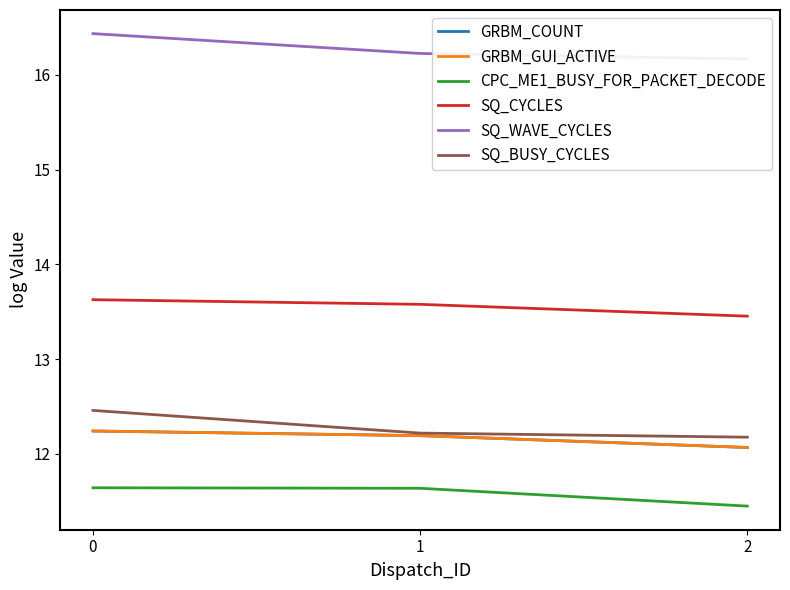

The value of SQ_CYCLES at 1 is 13.6. True or false?

True